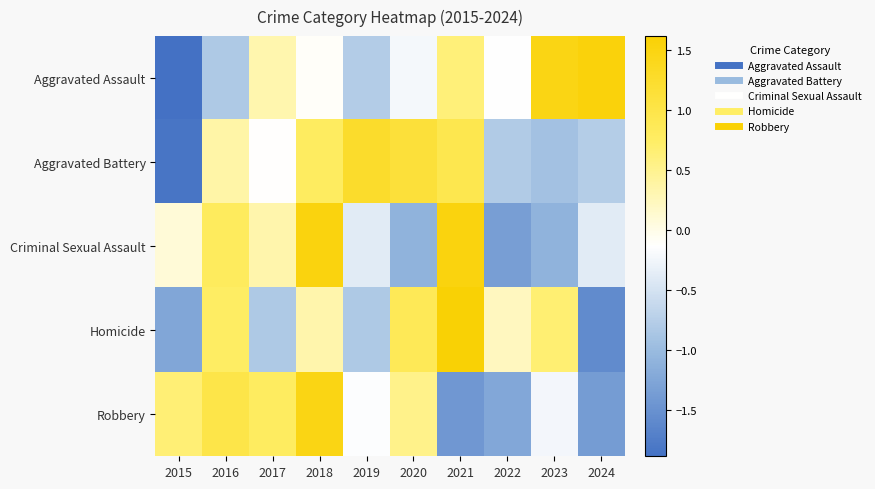

Reading right to left, list all the values displayed in this chart.

Aggravated Assault: 2024=1.6	2023=1.5	2022=-0.1	2021=0.6	2020=-0.2	2019=-0.8	2018=-0.1	2017=0.3	2016=-0.8	2015=-1.9
Aggravated Battery: 2024=-0.8	2023=-0.9	2022=-0.8	2021=0.9	2020=1.1	2019=1.3	2018=0.8	2017=-0.1	2016=0.4	2015=-1.8
Criminal Sexual Assault: 2024=-0.4	2023=-1.1	2022=-1.3	2021=1.5	2020=-1.1	2019=-0.4	2018=1.5	2017=0.3	2016=0.8	2015=0.1
Homicide: 2024=-1.6	2023=0.7	2022=0.2	2021=1.6	2020=0.9	2019=-0.8	2018=0.3	2017=-0.8	2016=0.8	2015=-1.3
Robbery: 2024=-1.4	2023=-0.2	2022=-1.2	2021=-1.4	2020=0.5	2019=-0.2	2018=1.5	2017=0.8	2016=1.0	2015=0.7